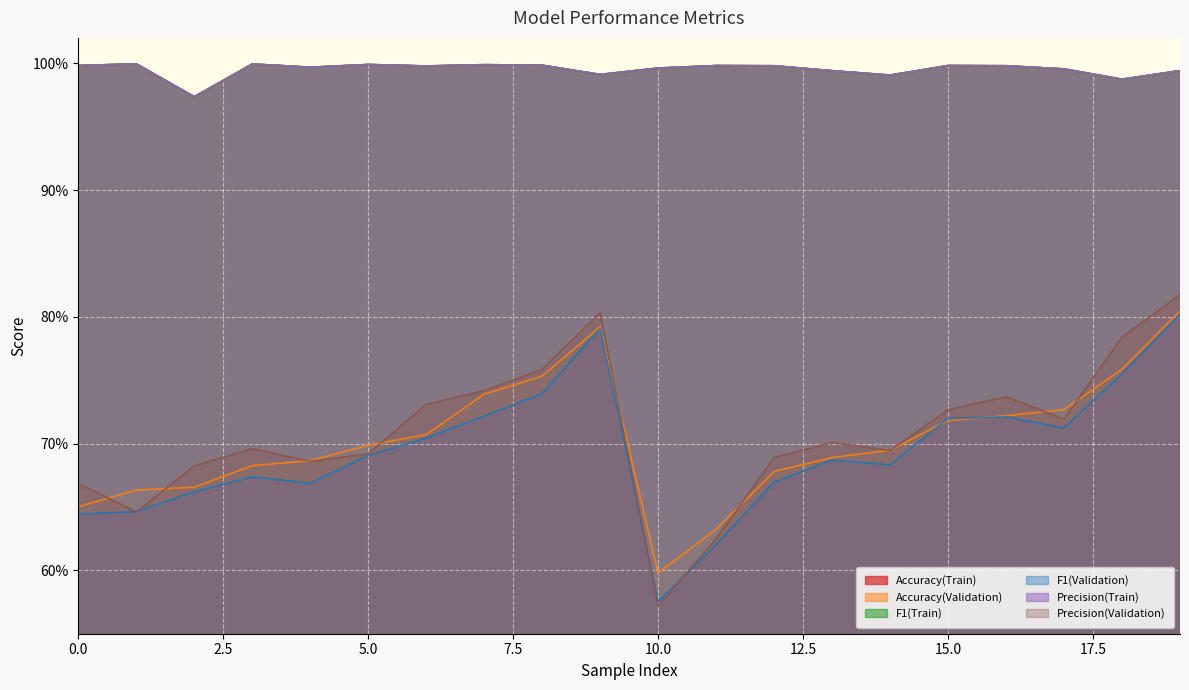

What is the total value across all series at 7?

5.2